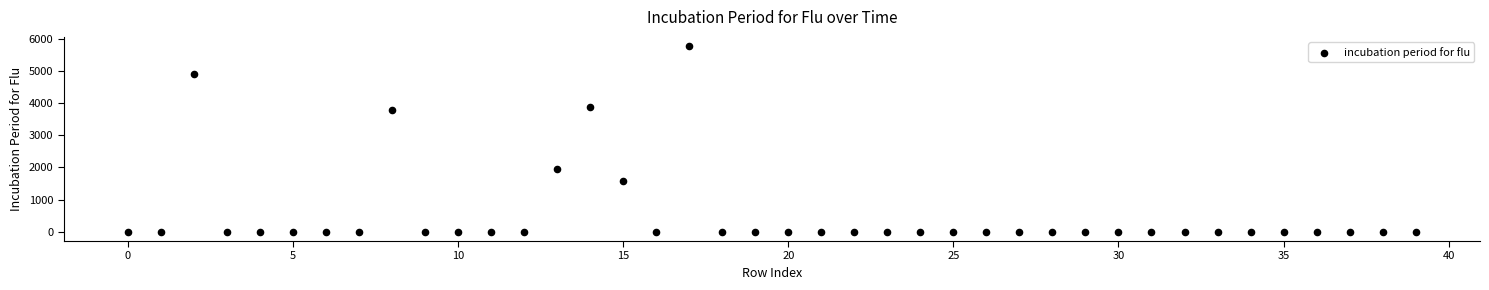

What is the range of Y values (max minus min)?

5772.1